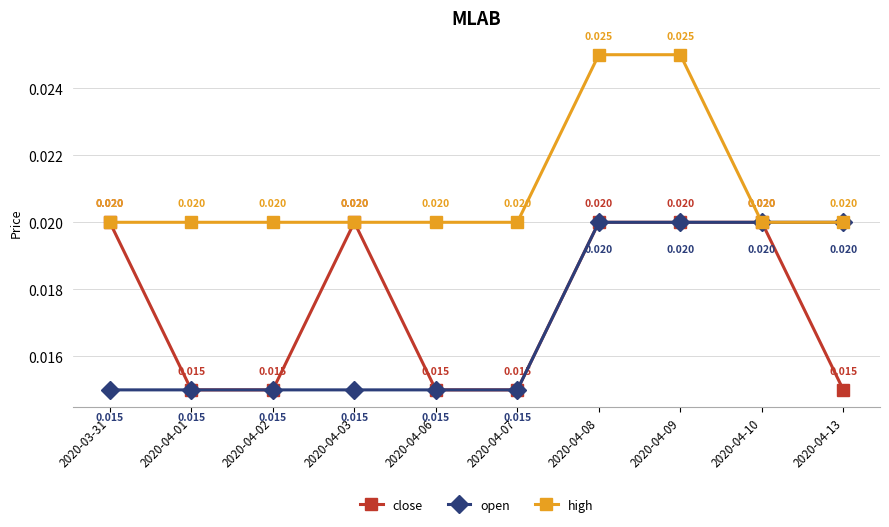

Between 2020-03-31 and 2020-04-02, which series saw the biggest shift?

close